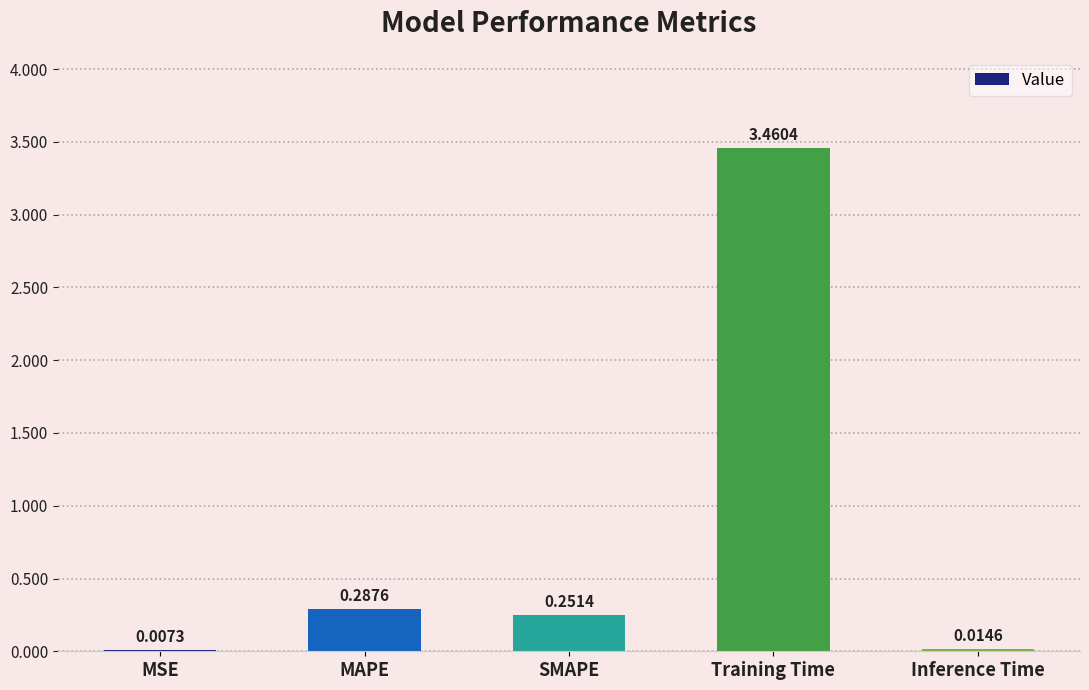

How many series are shown in this chart?

1